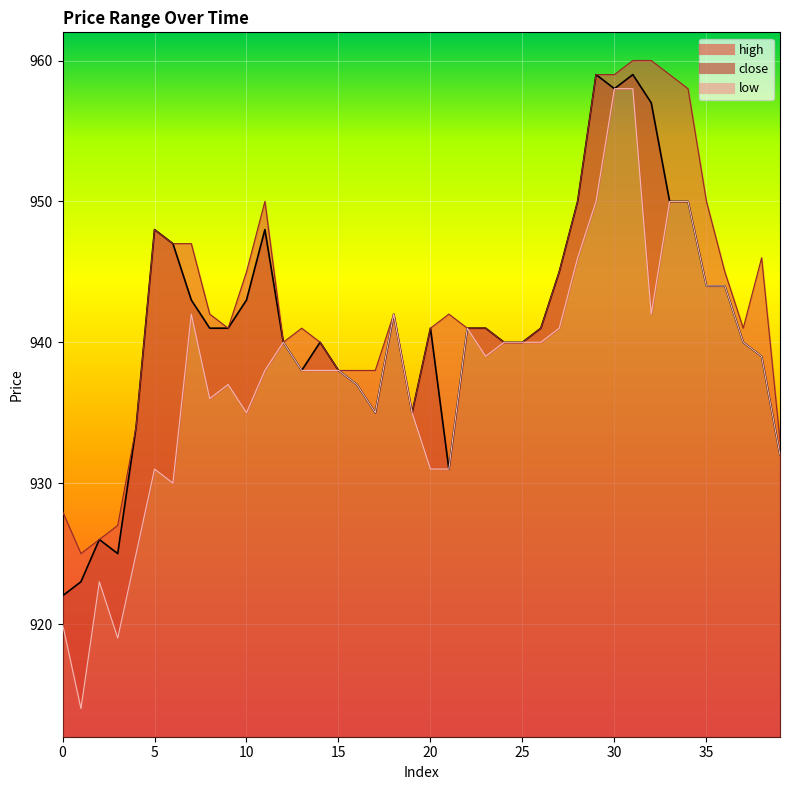

Is the value of high at 23 greater than the value of close at 14?

Yes